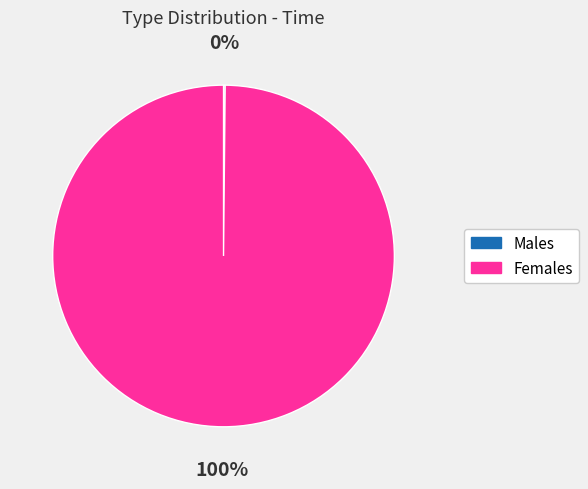

Is there a majority slice in this chart?

Yes